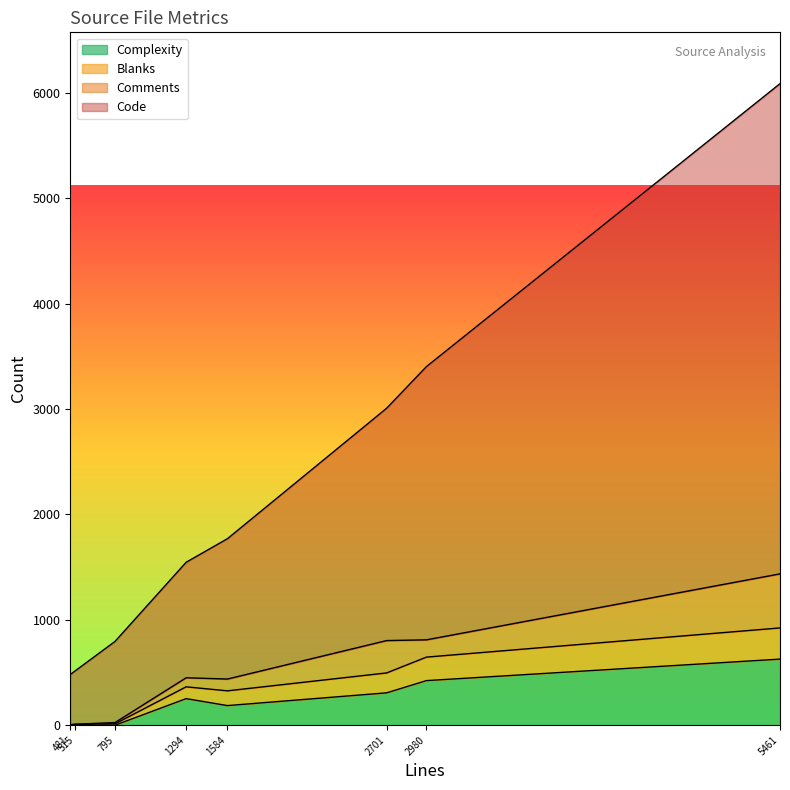

True or false: Complexity has a value of 0 at 481.

True